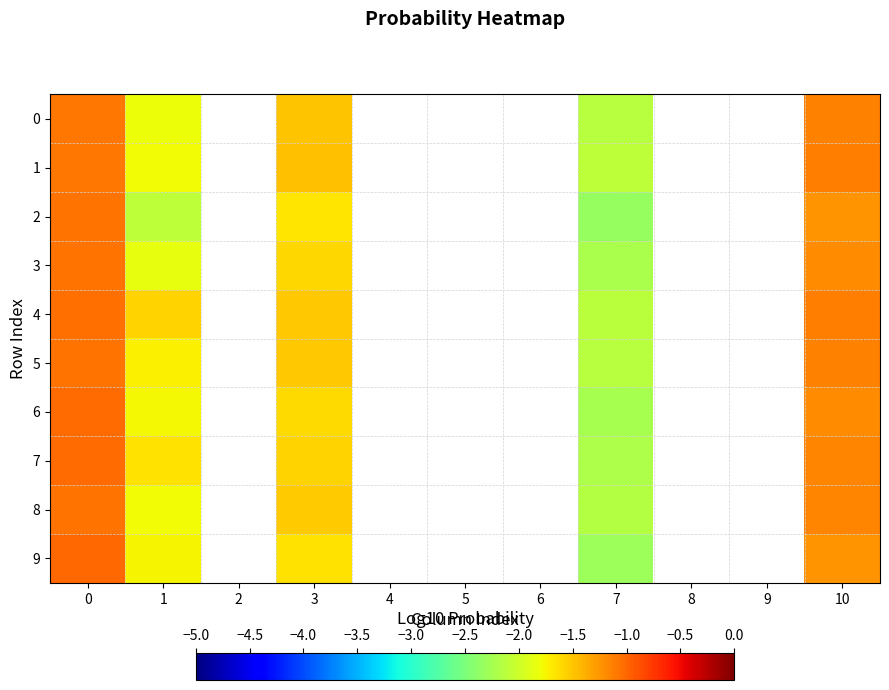

Rank the series at 2 from highest to lowest value.

0, 1, 2, 3, 4, 5, 6, 7, 8, 9